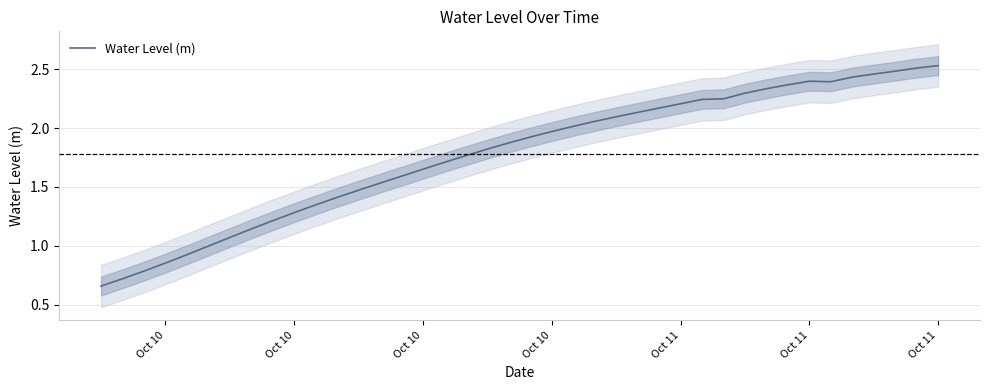

How many series are shown in this chart?

1